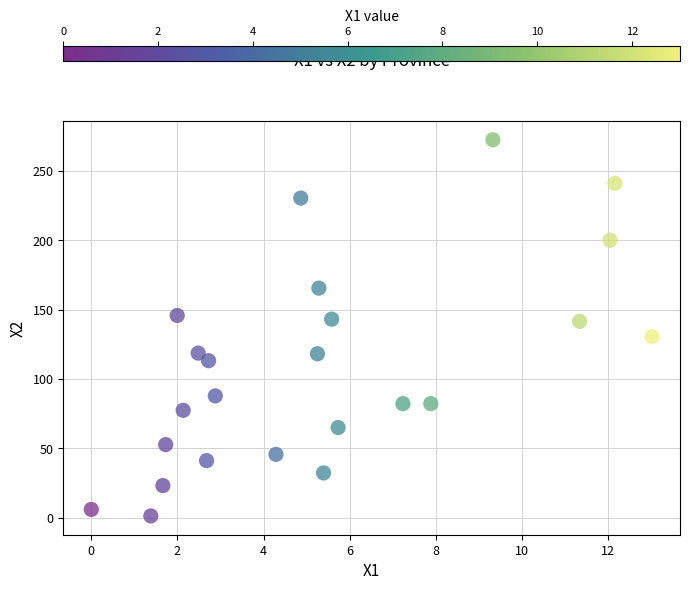

What is the range of Y values (max minus min)?

271.1